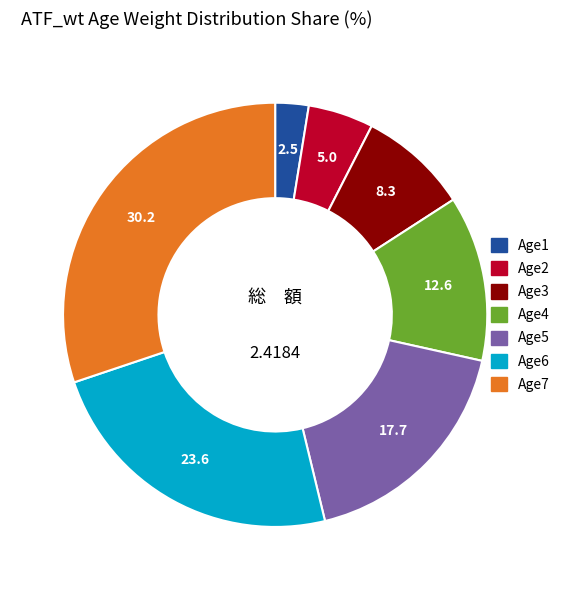

Is the sum of Age4 and Age7 greater than half?

No